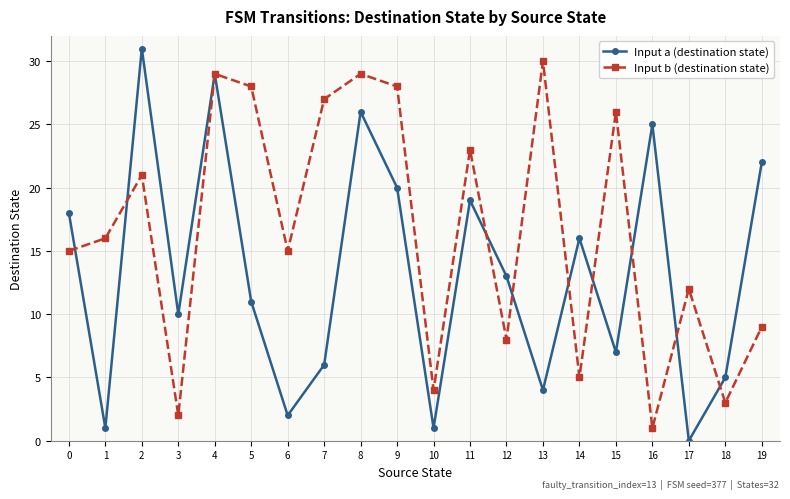

Is this an area chart (filled region under the line)?

No